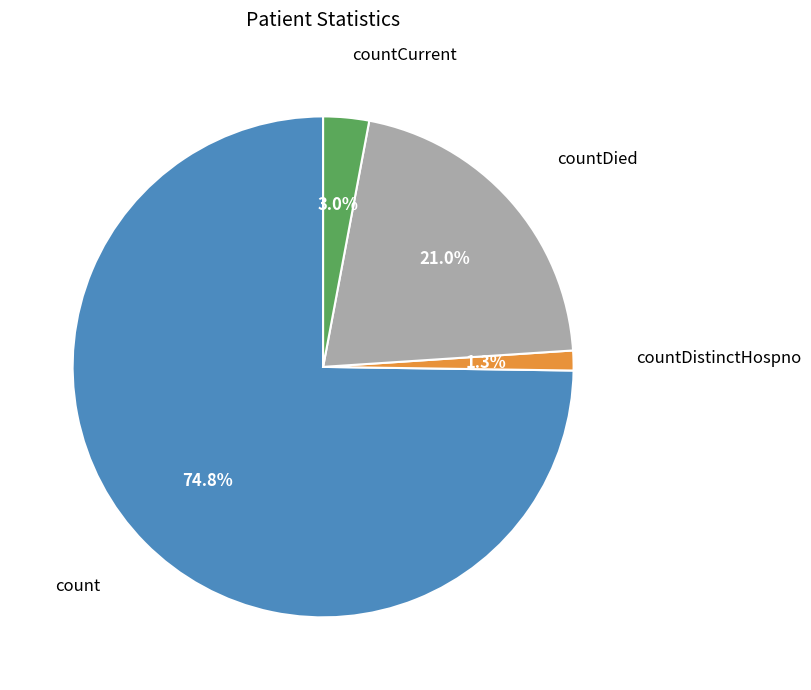

To the nearest percent, what portion does countCurrent represent?

3%